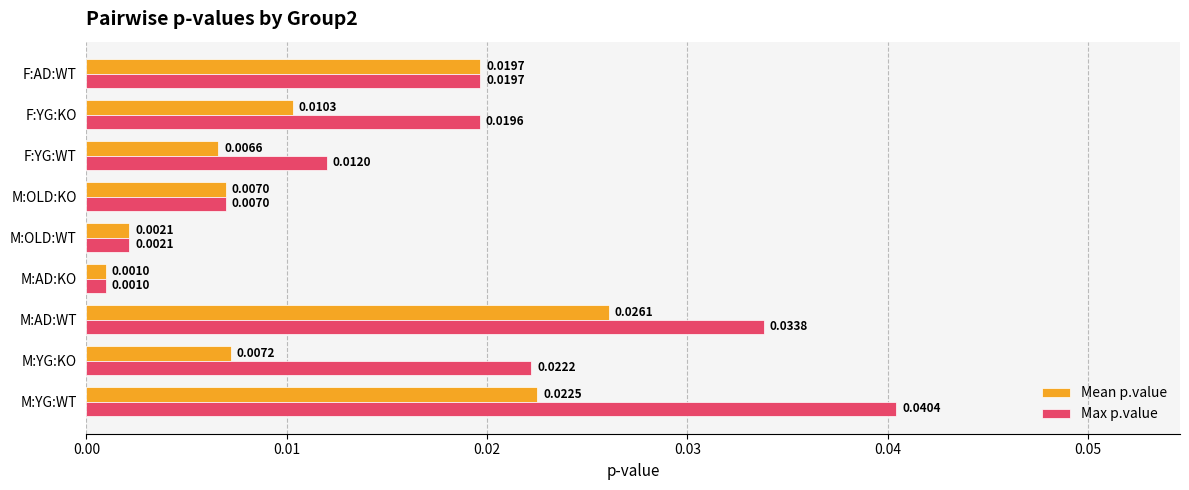

List the series in order of their overall mean, lowest first.

Mean p.value, Max p.value